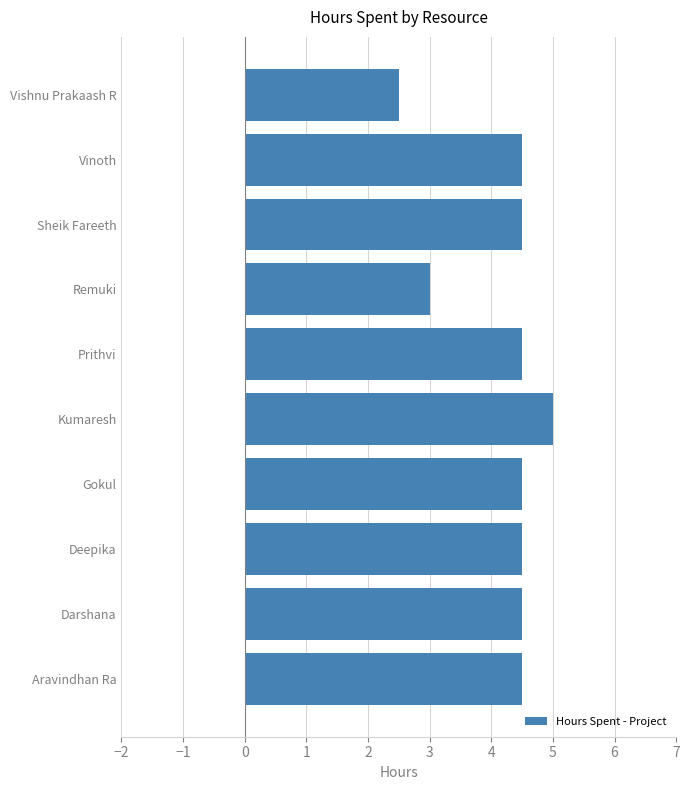

The chart shows a value of 2.5 at Vishnu Prakaash R. True or false?

True